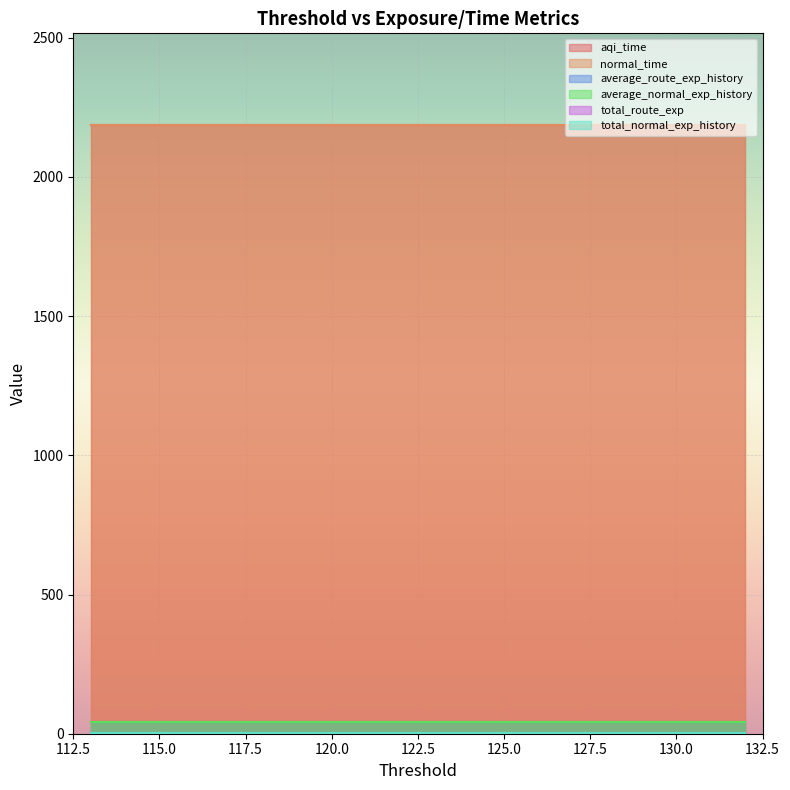

Reading left to right, list all the values displayed in this chart.

aqi_time: 2187.6	2187.6	2187.6	2187.6	2187.6	2187.6	2187.6	2187.6	2187.6	2187.6	2187.6	2187.6	2187.6	2187.6	2187.6	2187.6	2187.6	2187.6	2187.6	2187.6
normal_time: 2187.6	2187.6	2187.6	2187.6	2187.6	2187.6	2187.6	2187.6	2187.6	2187.6	2187.6	2187.6	2187.6	2187.6	2187.6	2187.6	2187.6	2187.6	2187.6	2187.6
average_route_exp_history: 40.6	40.6	40.6	40.6	40.6	40.6	40.6	40.6	40.6	40.6	40.6	40.6	40.6	40.6	40.6	40.6	40.6	40.6	40.6	40.6
average_normal_exp_history: 40.6	40.6	40.6	40.6	40.6	40.6	40.6	40.6	40.6	40.6	40.6	40.6	40.6	40.6	40.6	40.6	40.6	40.6	40.6	40.6
total_route_exp: 3.8	3.8	3.8	3.8	3.8	3.8	3.8	3.8	3.8	3.8	3.8	3.8	3.8	3.8	3.8	3.8	3.8	3.8	3.8	3.8
total_normal_exp_history: 3.8	3.8	3.8	3.8	3.8	3.8	3.8	3.8	3.8	3.8	3.8	3.8	3.8	3.8	3.8	3.8	3.8	3.8	3.8	3.8